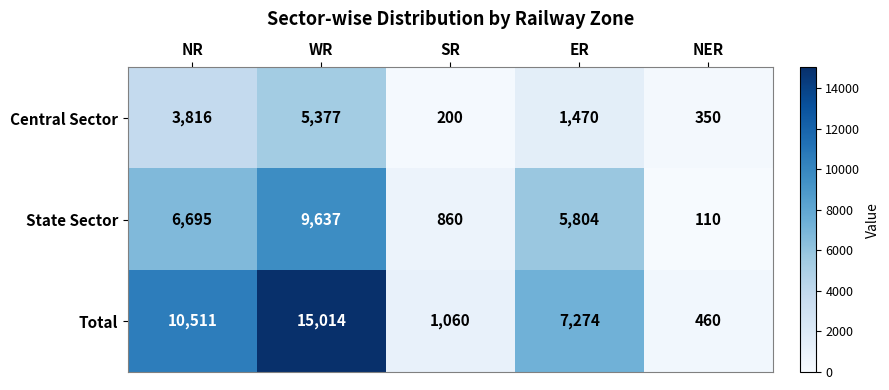

Reading left to right, list all the values displayed in this chart.

Central Sector: 3816	5377	200	1470	350
State Sector: 6695	9637	860	5804	110
Total: 10511	15014	1060	7274	460